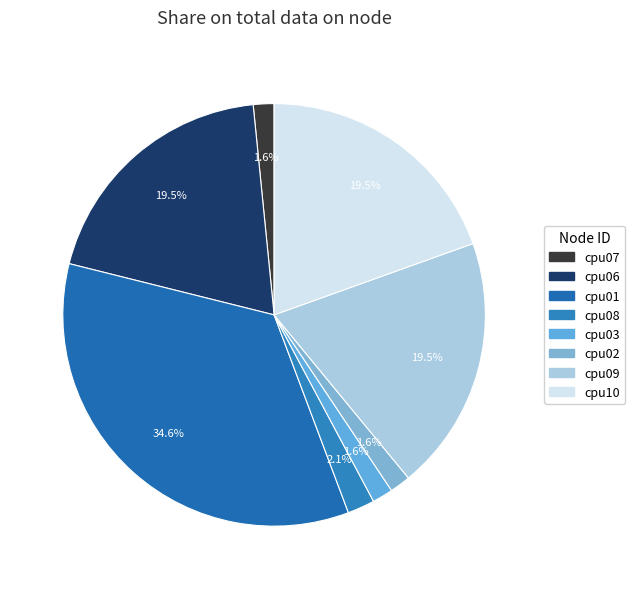

Combined, what portion of the pie is cpu10 and cpu02?

21.1%